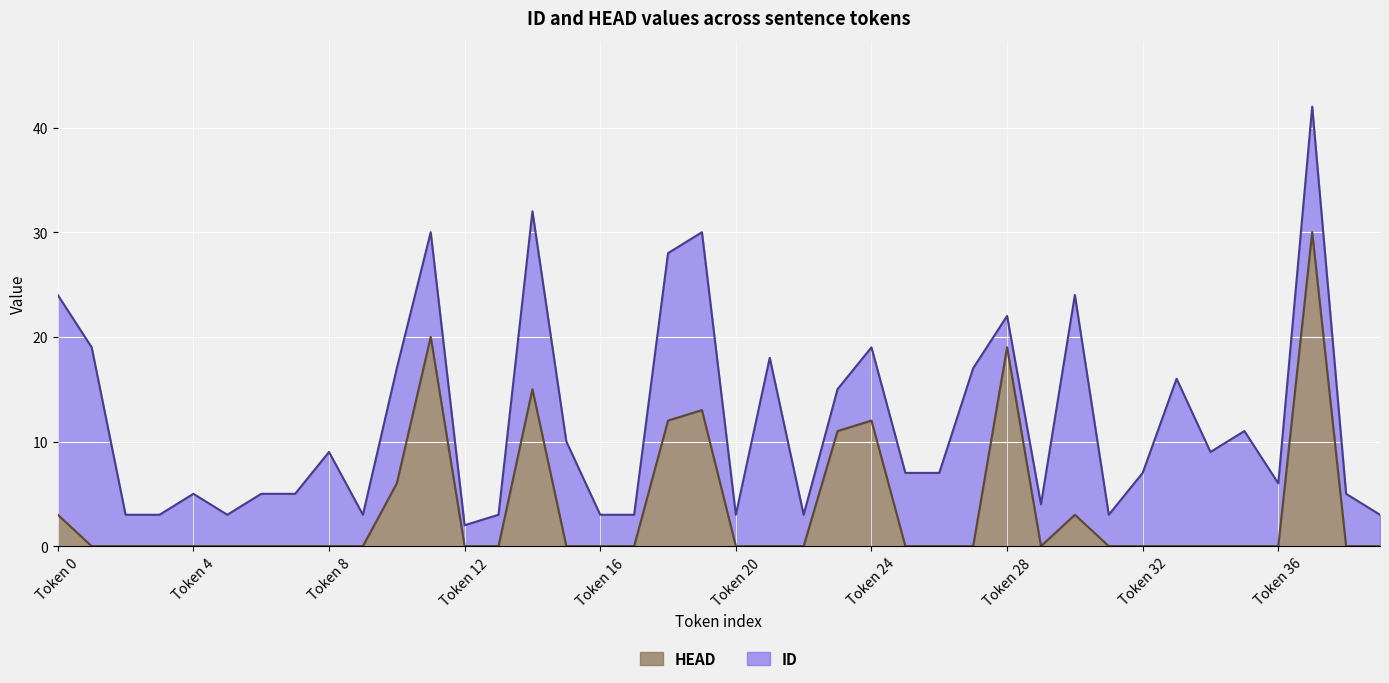

What is the average value?

4